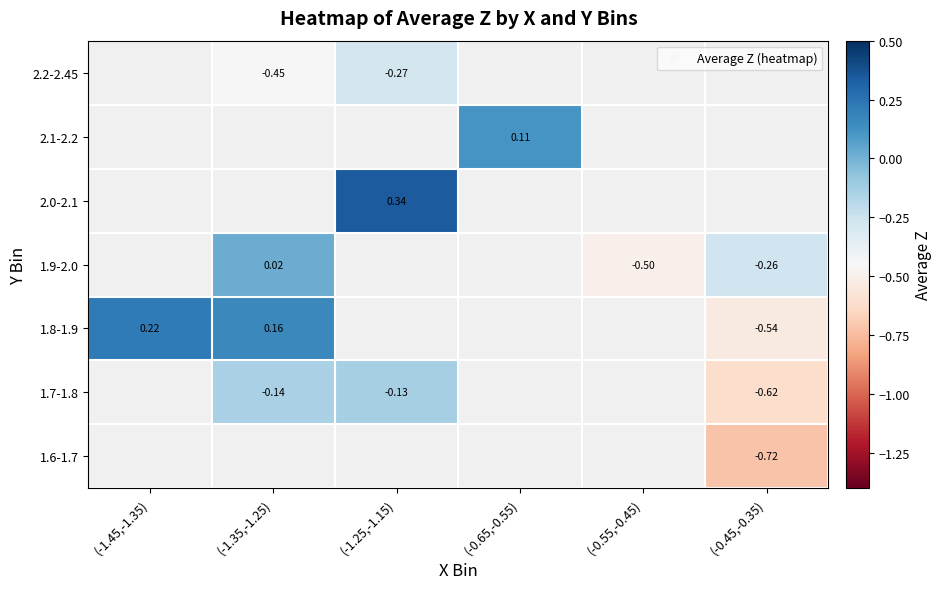

What is the maximum value shown in the chart?

0.3